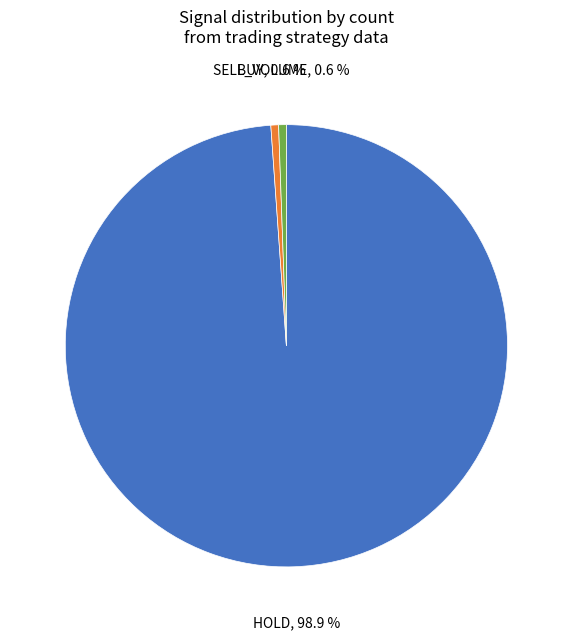

To the nearest percent, what is the average slice percentage?

33%